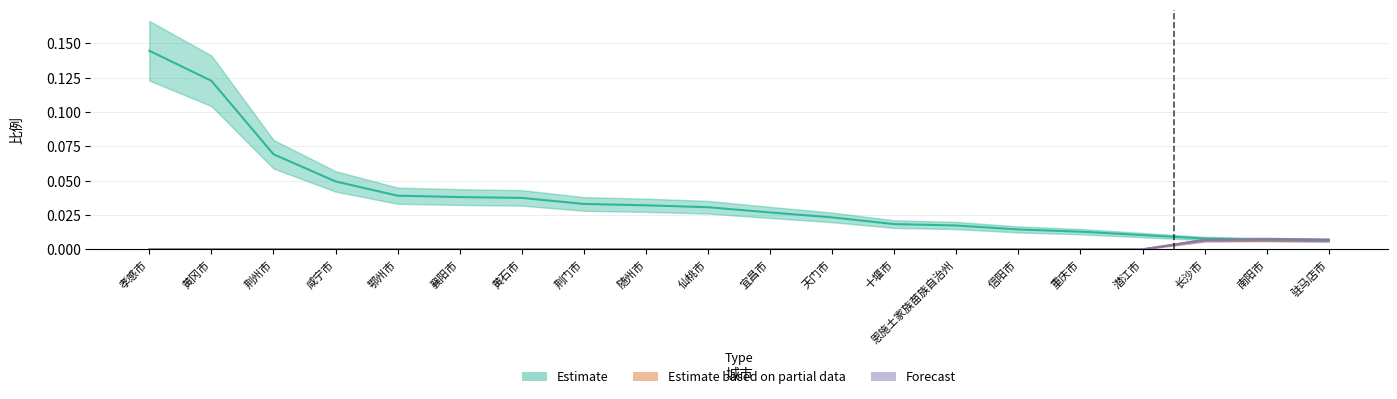

Is the value of Forecast at 荆门市 greater than the value of Estimate at 荆门市?

No